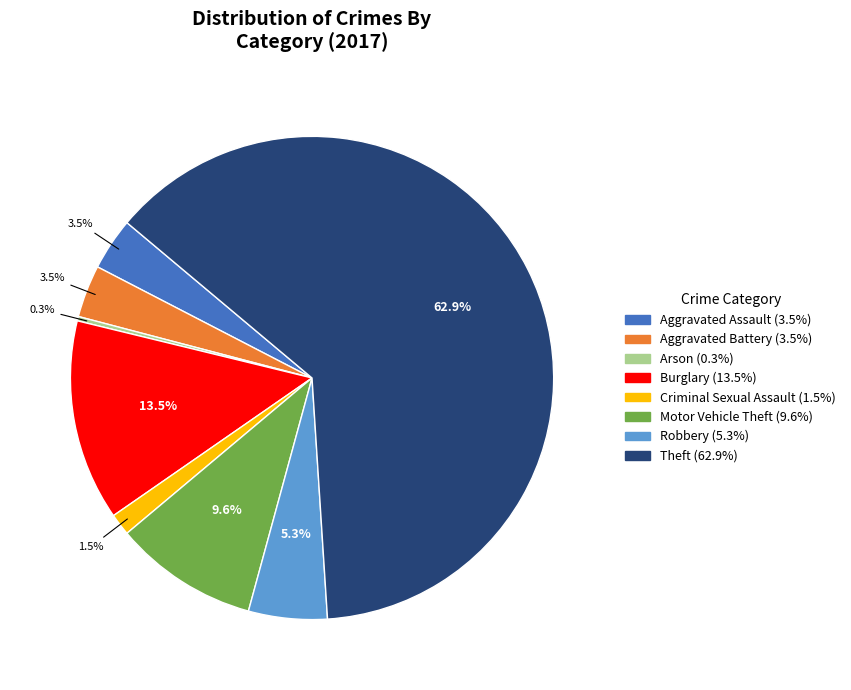

What percentage is NOT represented by Aggravated Assault?

96.5%